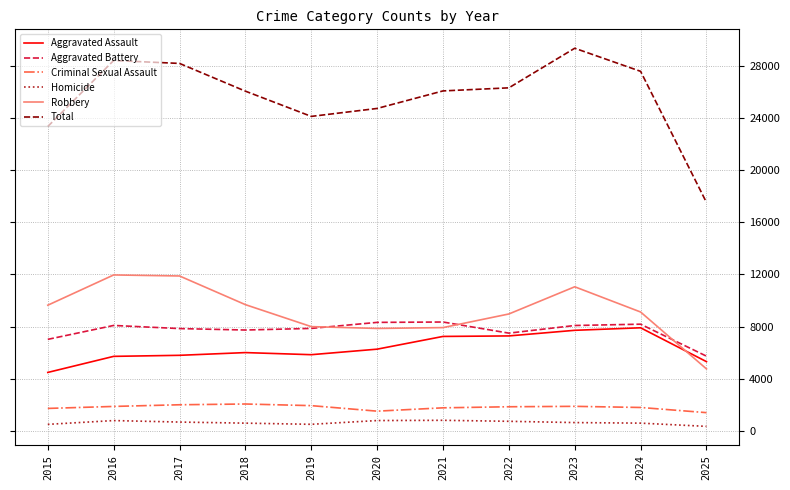

True or false: Homicide and Aggravated Assault cross at least once.

False